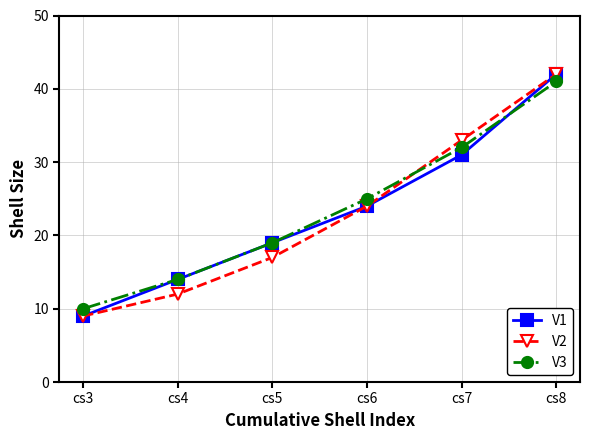

What is the difference between the maximum and minimum values in the V1 series?

33